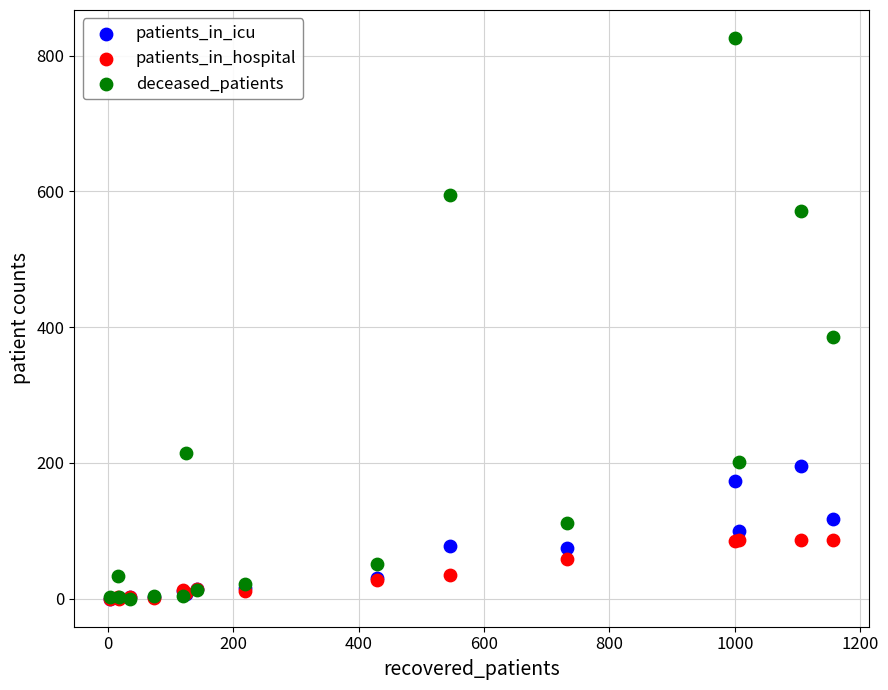

What are all the series names shown in the legend?

patients_in_icu, patients_in_hospital, deceased_patients